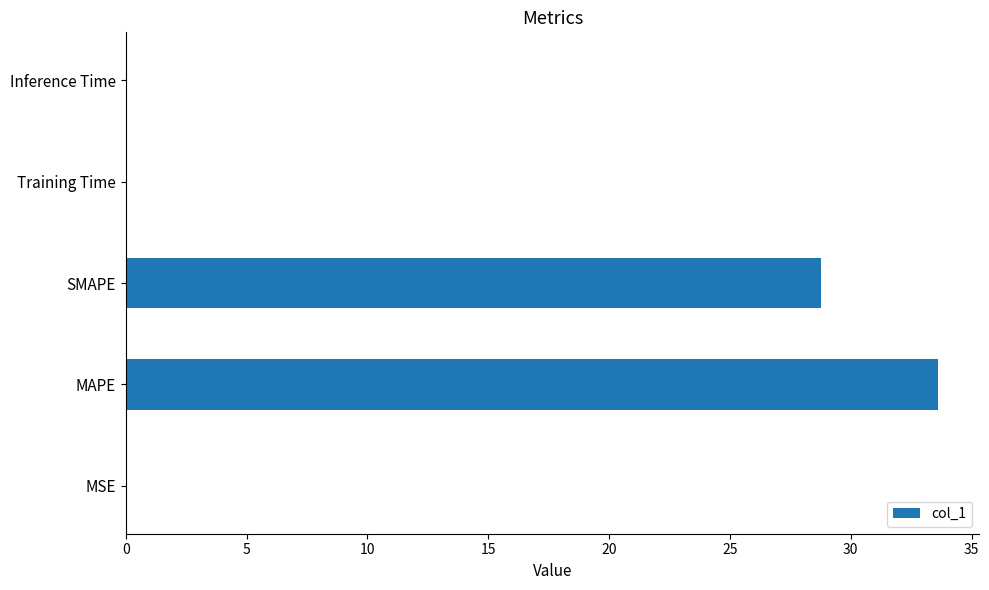

At which category does the chart reach its peak across all series?

MAPE